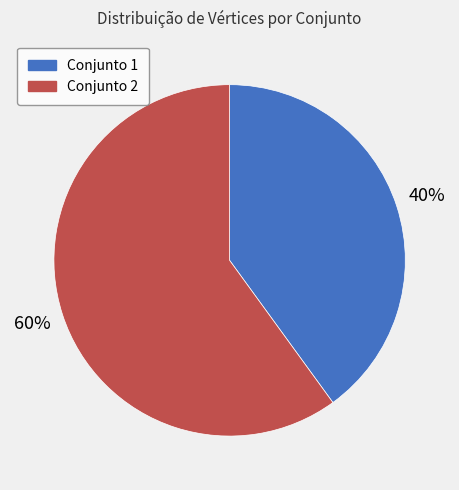

To the nearest percent, what is the difference between the largest and smallest slice percentages?

20%